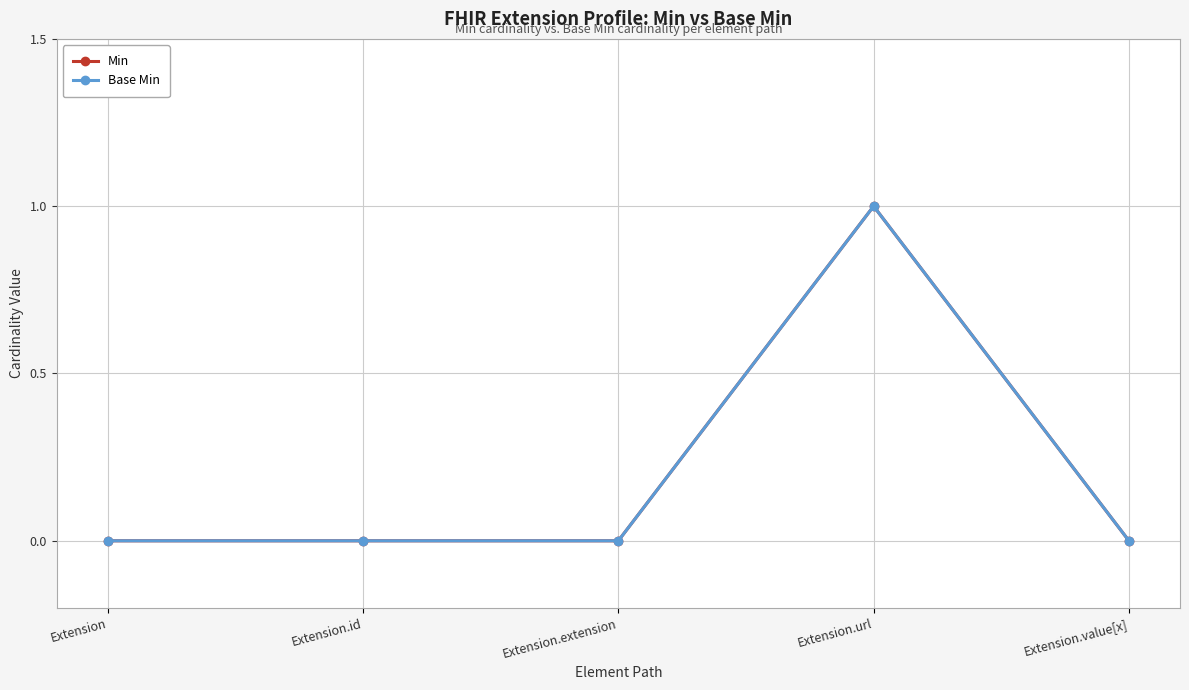

True or false: Min and Base Min intersect in this chart.

False